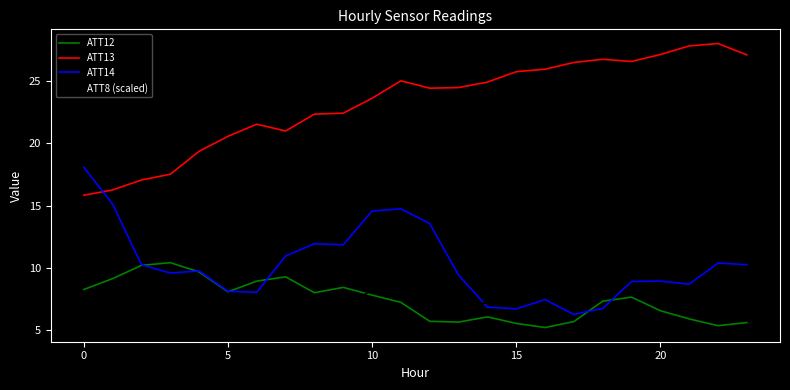

In ATT14, how many points are higher than both neighbors (excluding endpoints)?

6